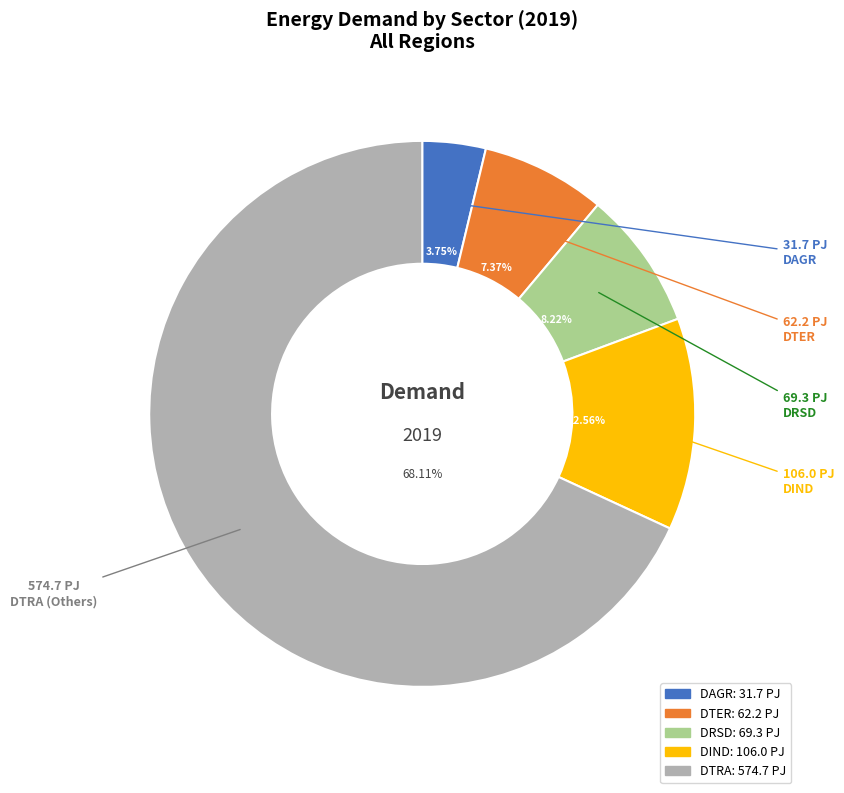

Which slice is the smallest?

DAGR